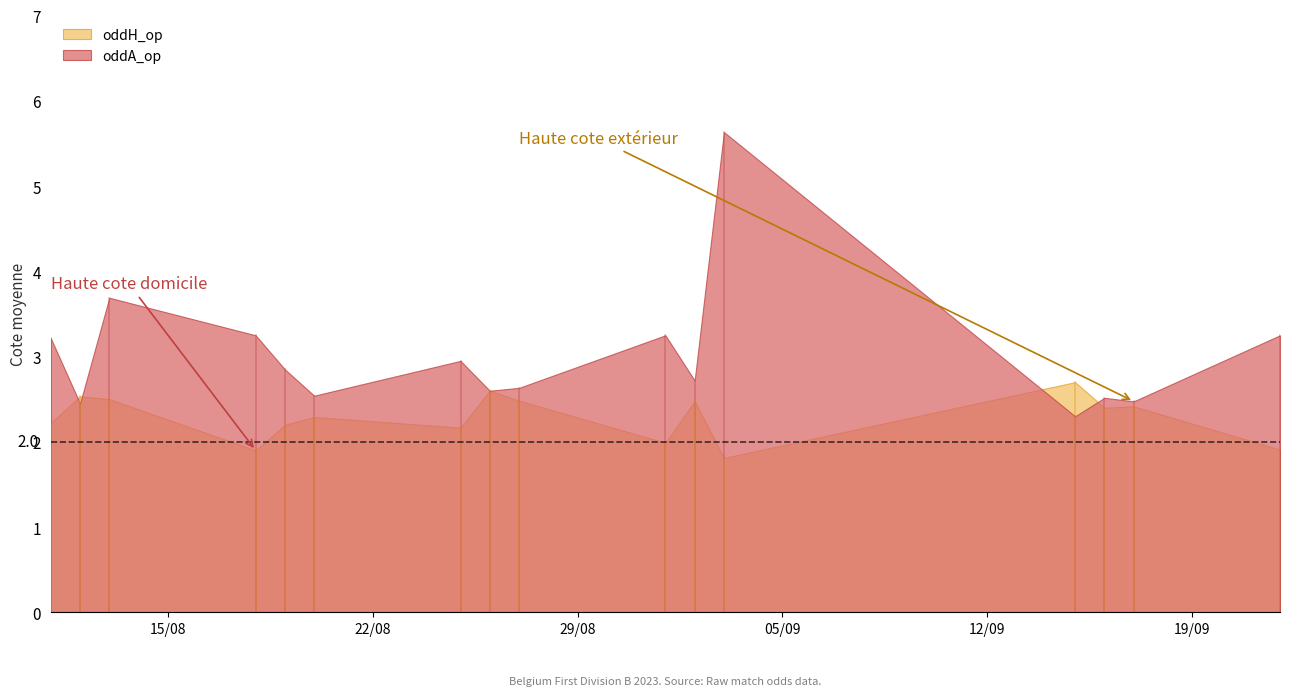

What is the difference between the second highest and minimum values in the oddH_op series?

0.8